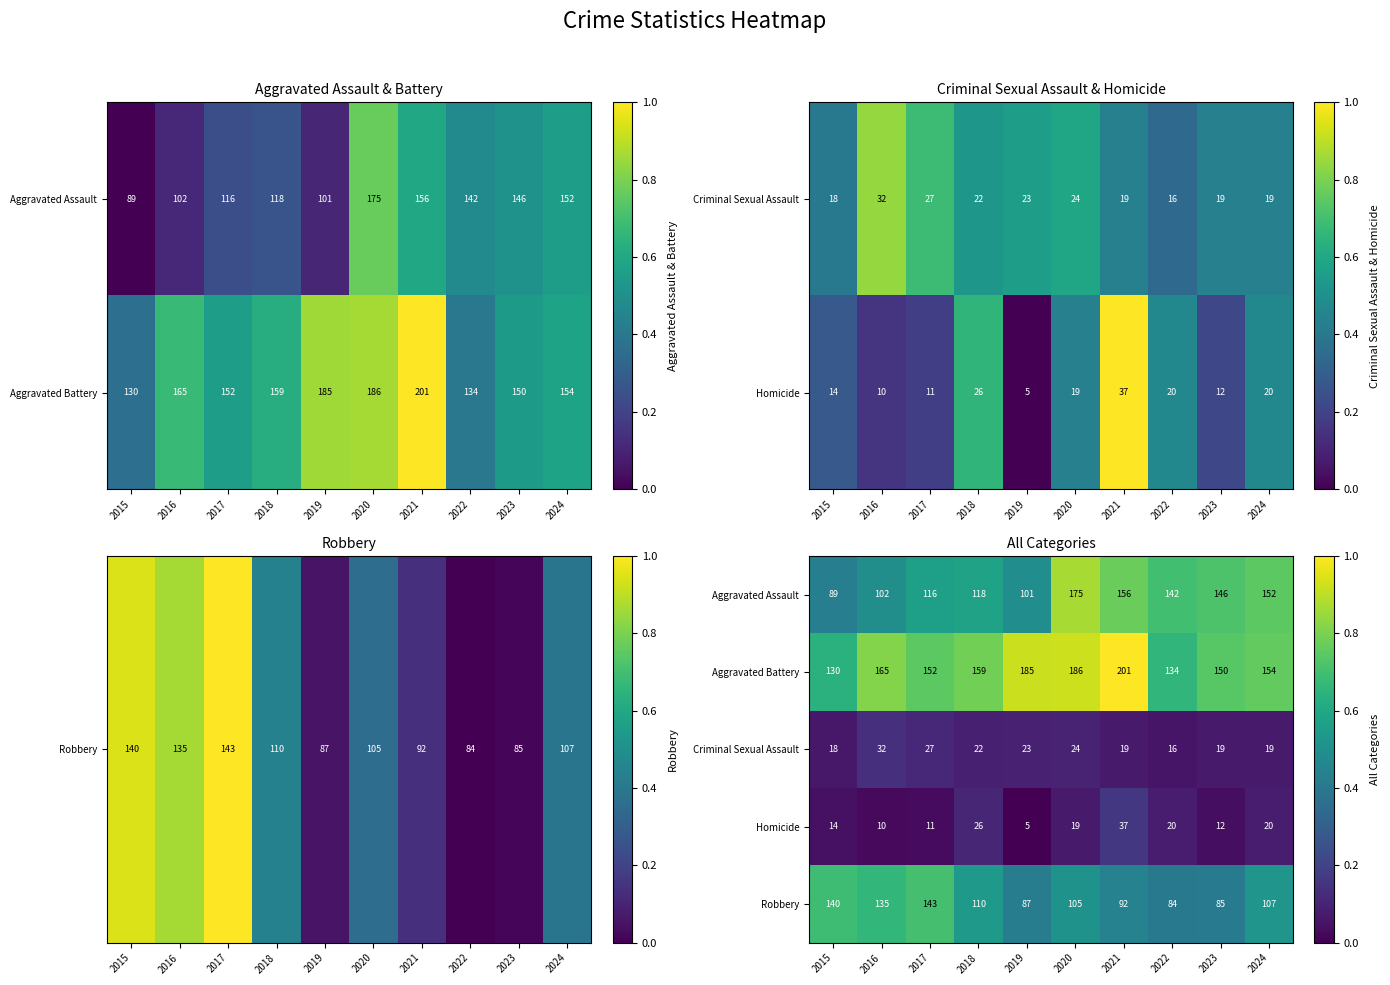

True or false: Robbery has a value of 84 at 2022.

True